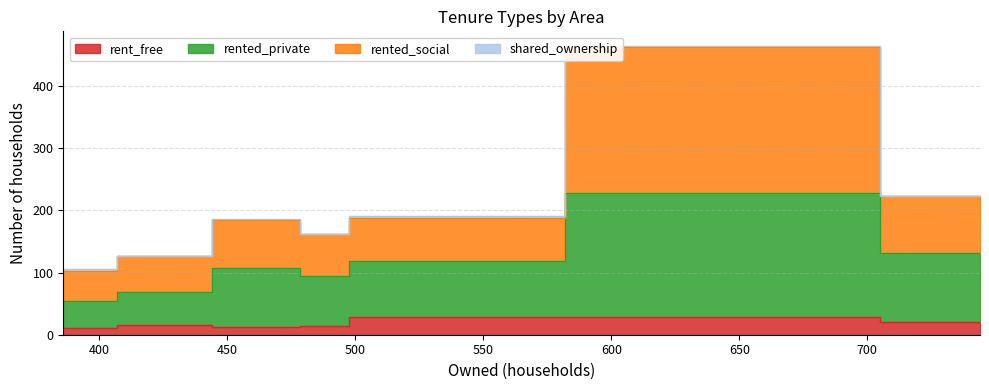

The value of rented_social at W01000032 is 13. True or false?

False